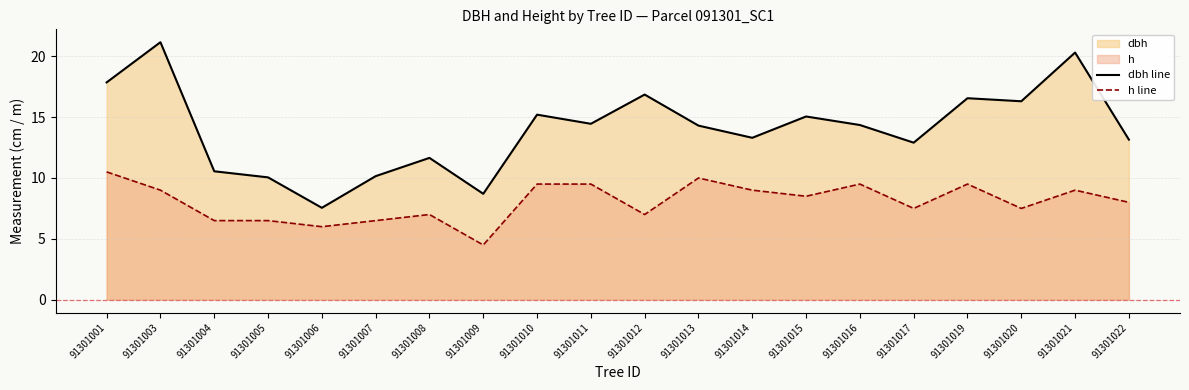

How many values in the dbh line series exceed 14?

11